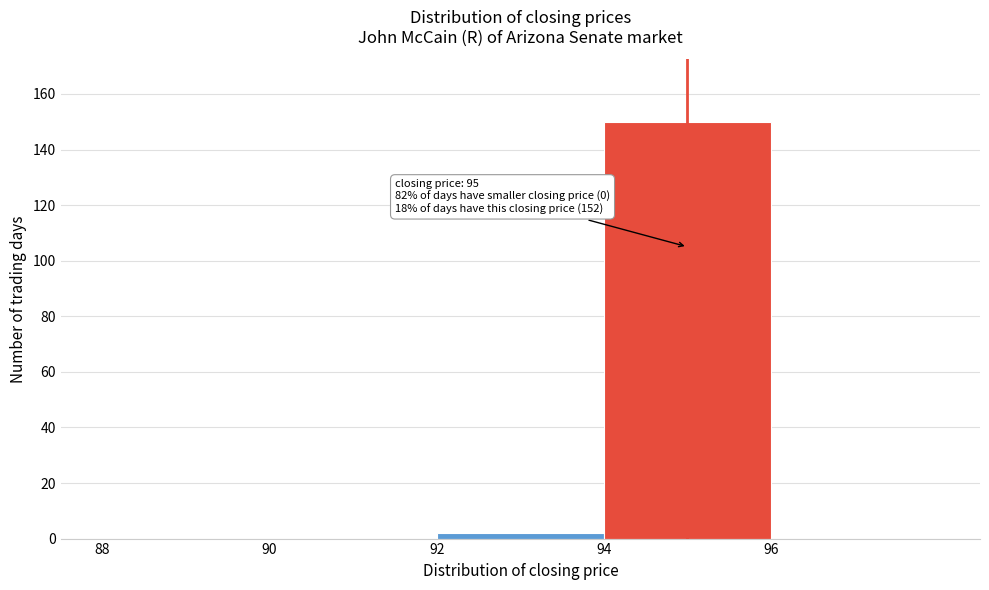

Over which range of the x-axis is the bar tallest?

94 to 96